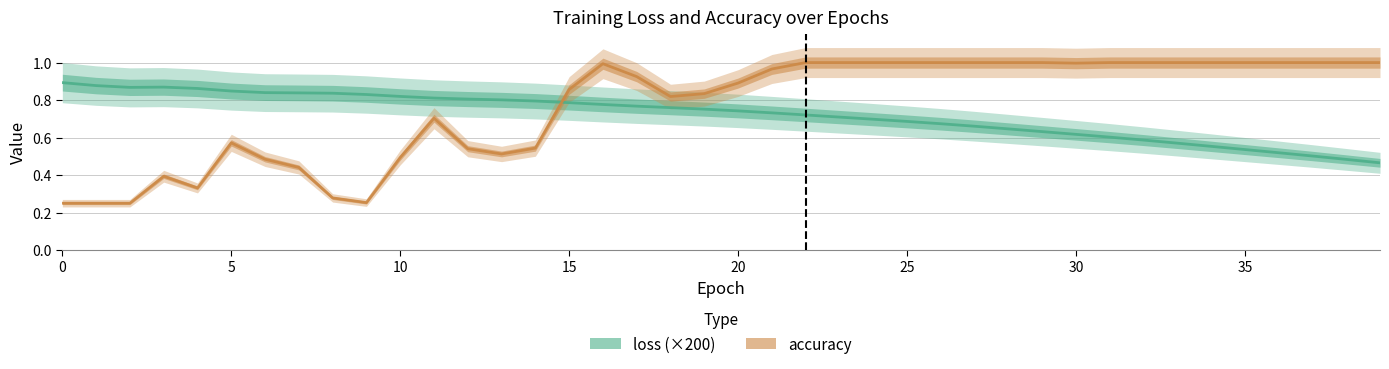

Which series ends up on top after the final intersection of accuracy and loss?

accuracy